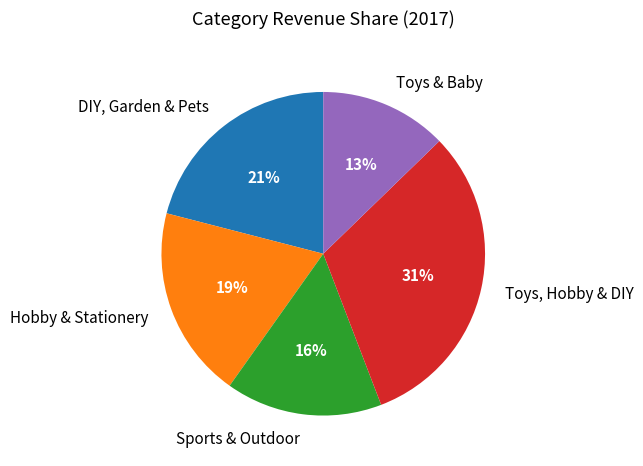

Which category has the biggest portion of the pie?

Toys, Hobby & DIY